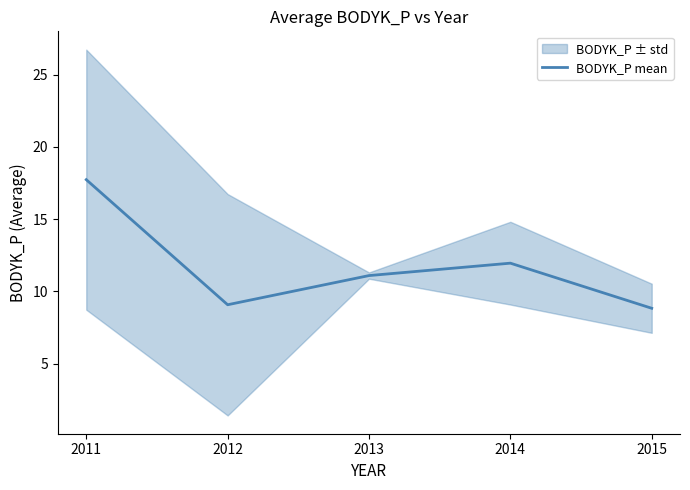

Between 2011 and 2015, which is larger?

2011